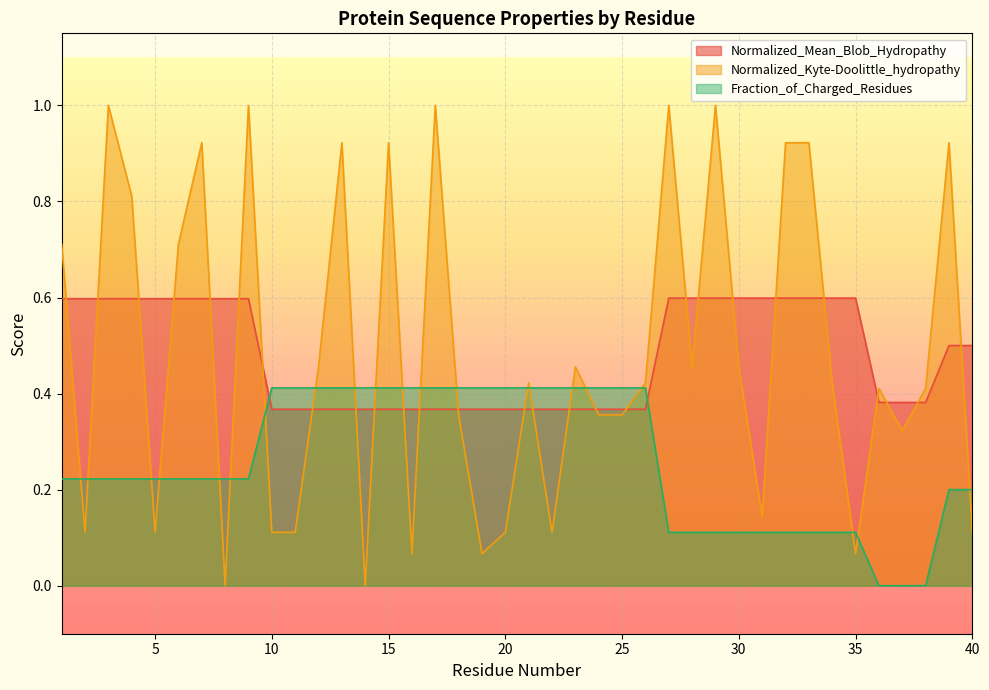

The Normalized_Kyte-Doolittle_hydropathy series shows 0.5 at 9. True or false?

False